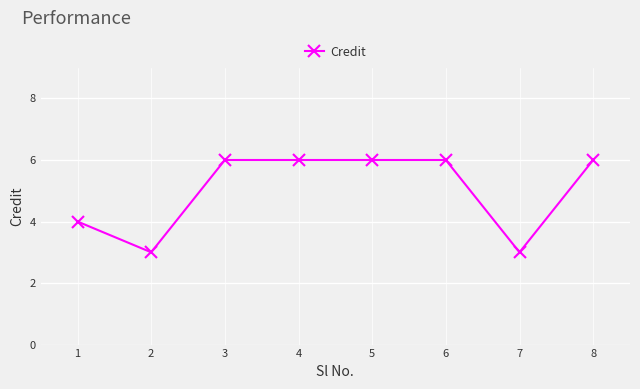

Does the chart display data point markers on the line(s)?

Yes